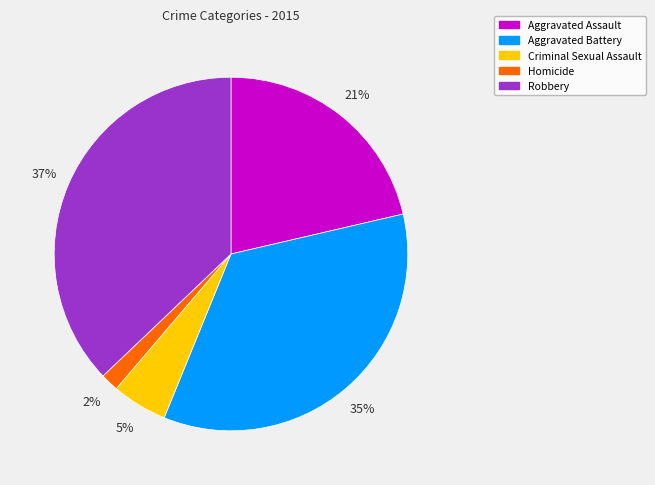

What percentage is the Aggravated Battery slice, to the nearest percent?

35%